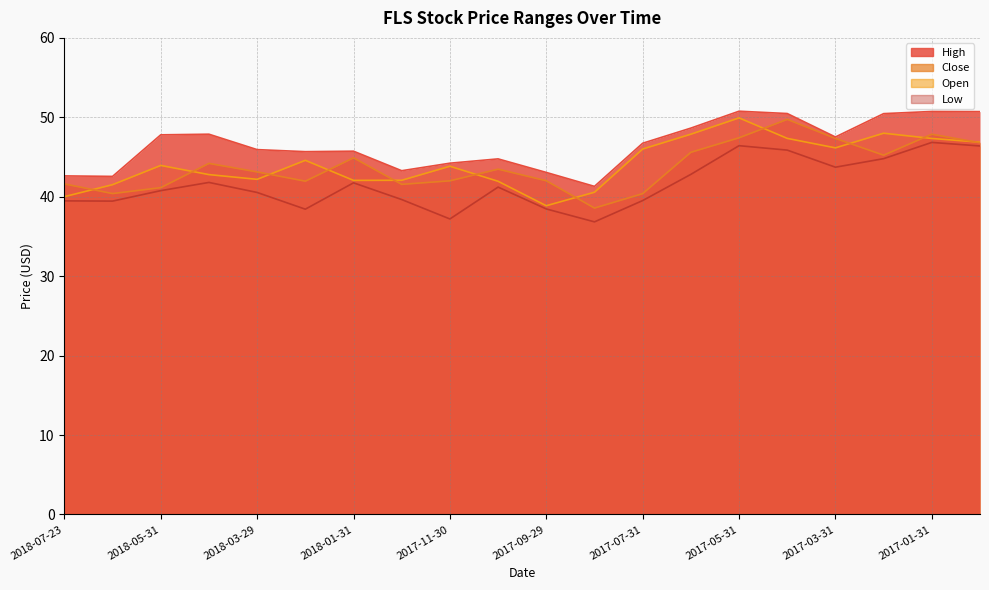

Is it true that open equals 47.3 at 2017-01-31?

True